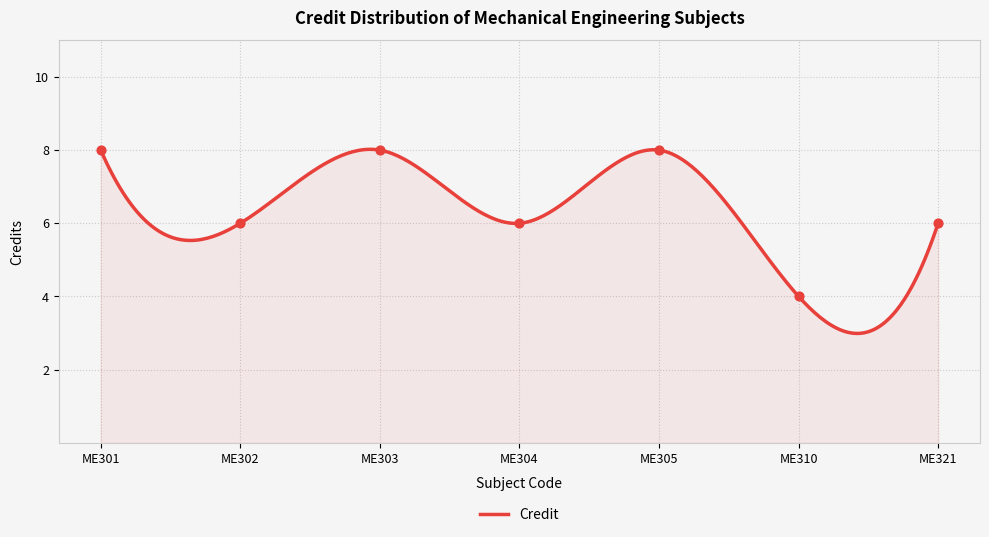

Approximately how many times larger is the value at ME304 compared to ME302?

1.0